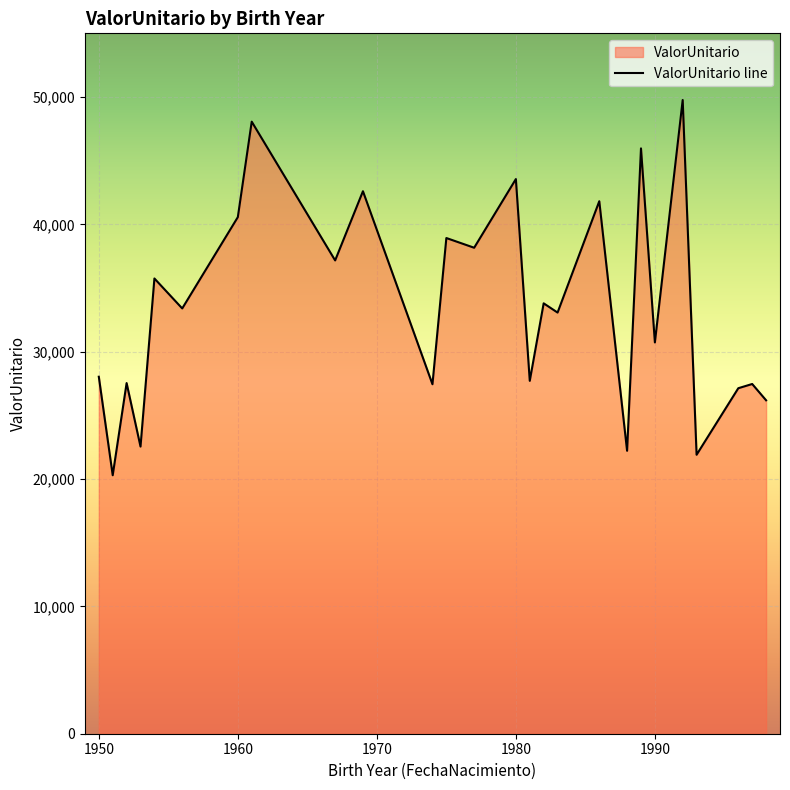

What is the difference between the values at 1950 and 1960?

12531.4